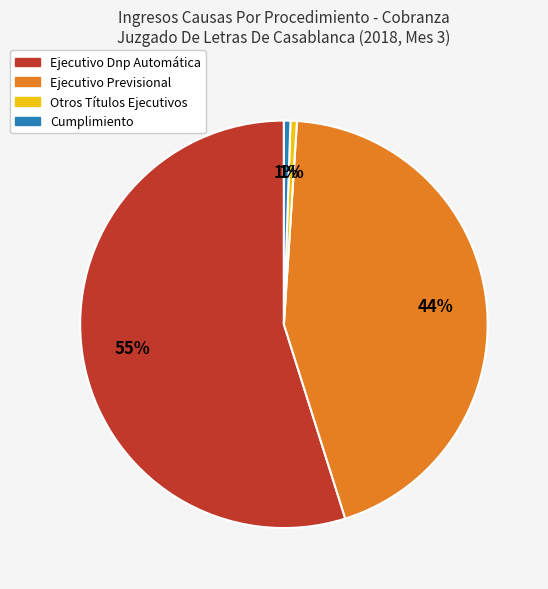

How many slices are in this pie chart?

4